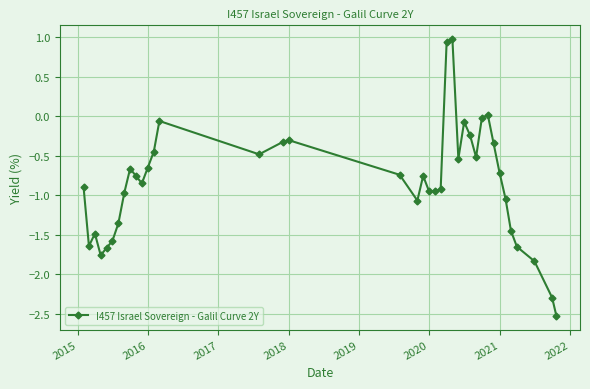

What is the difference between the maximum and minimum values?

3.5